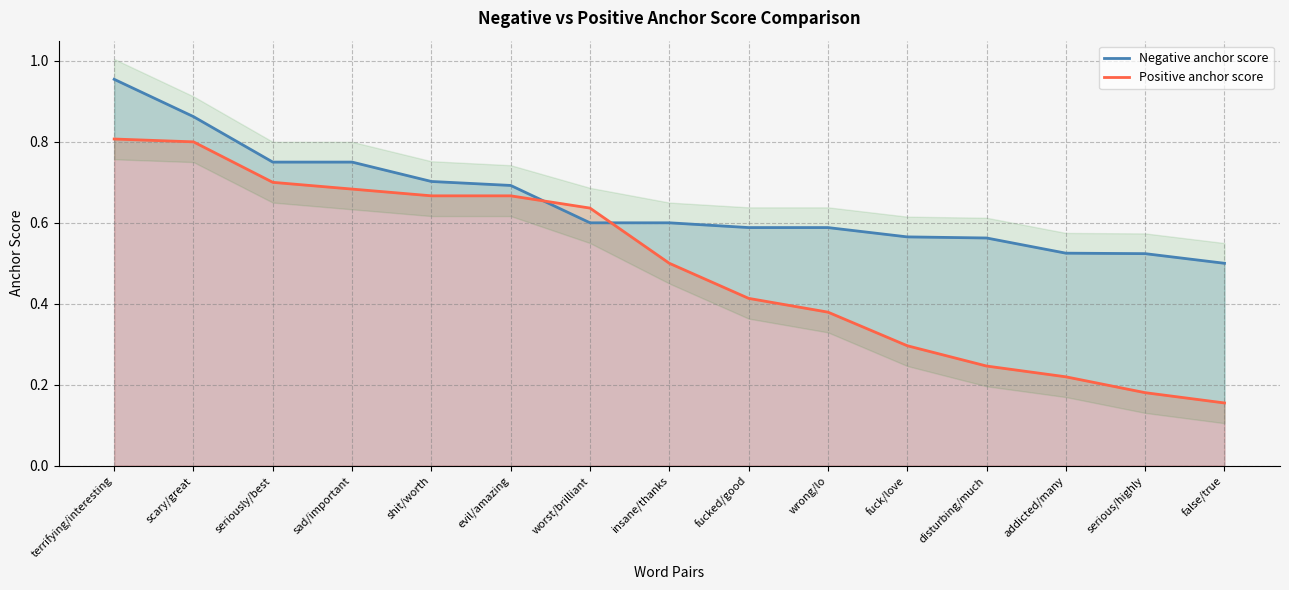

What is the smallest value displayed?

0.2